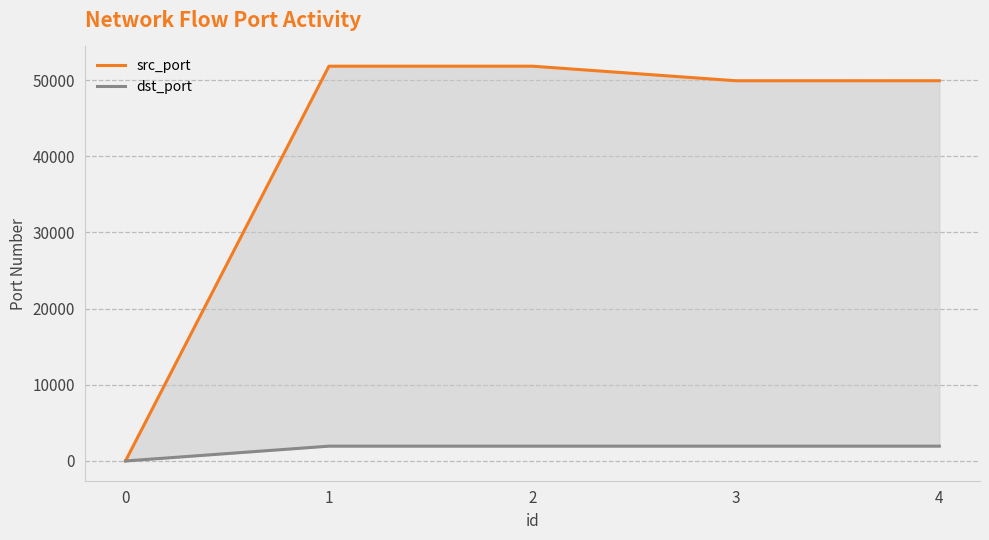

At which label does src_port first exceed 49919?

1